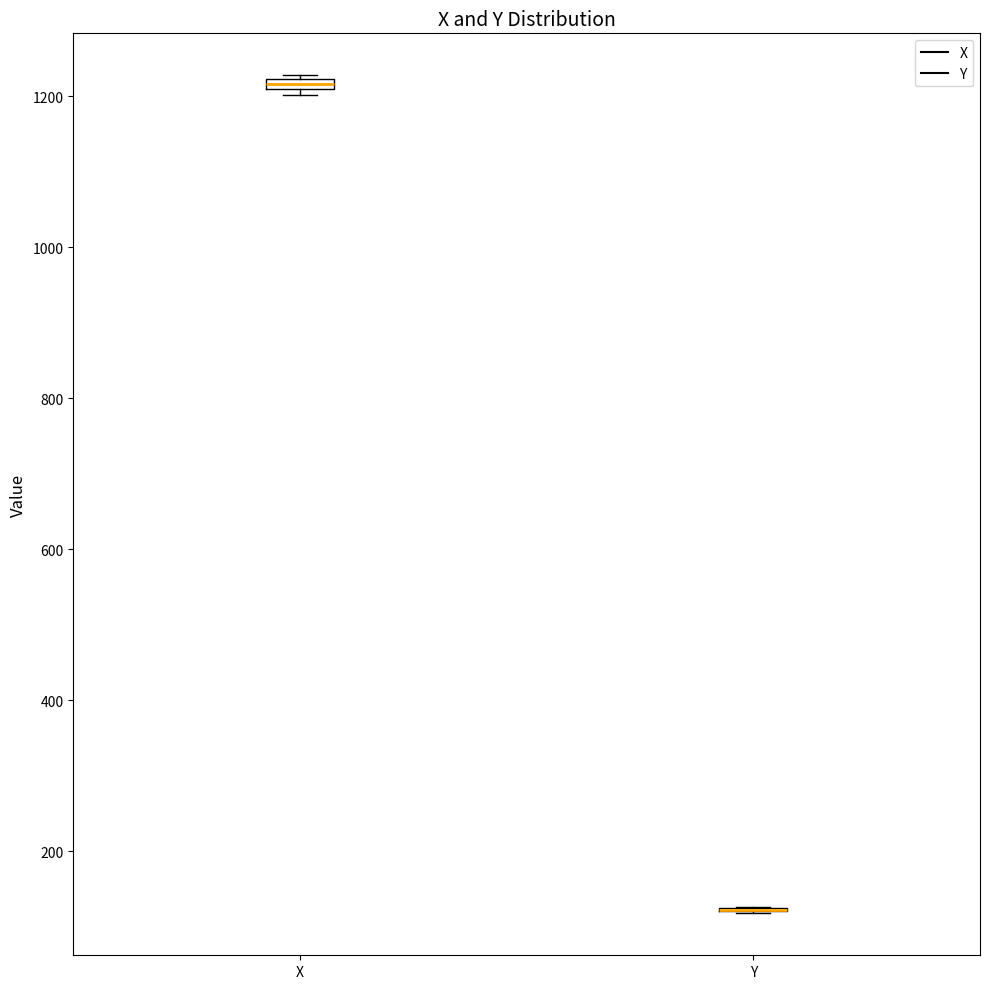

Where is the lower edge of the box for X on the y-axis? The values are not printed on the chart, so give them approximately, as read against the axis.

1200